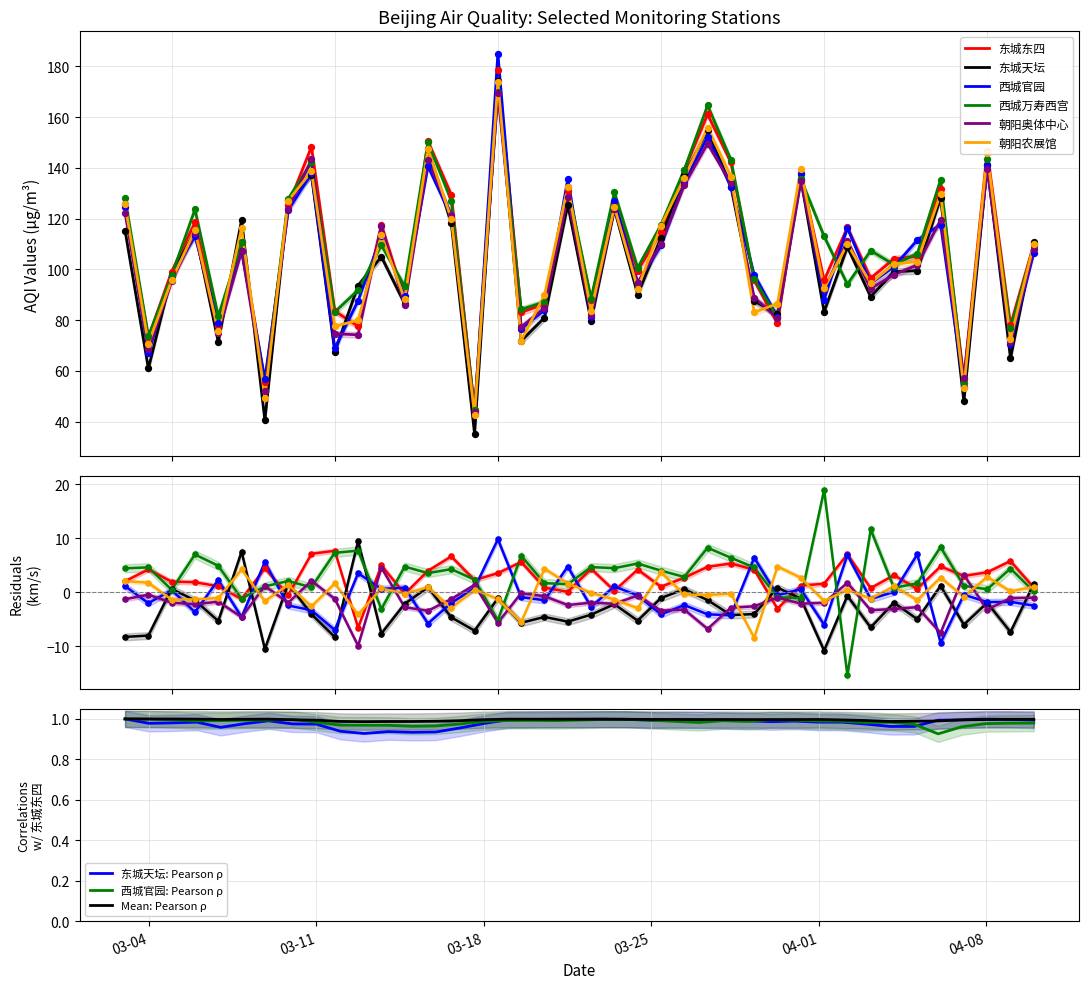

At how many categories does at least one series exceed 130?

11